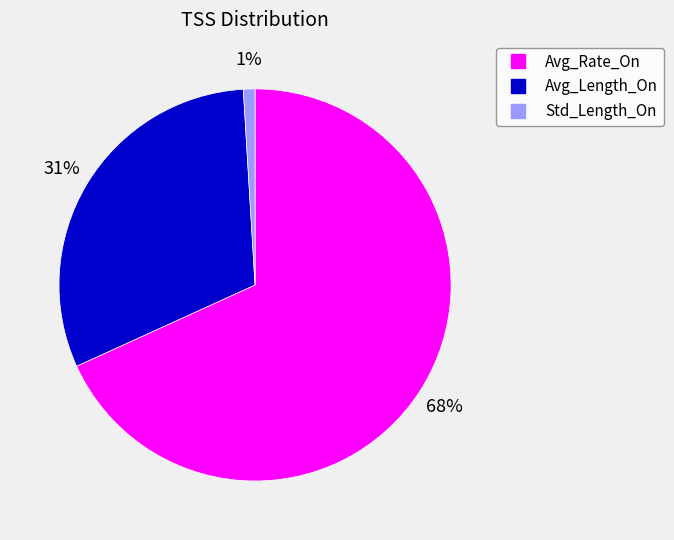

Combined, do Std_Length_On and Avg_Rate_On account for over 50%?

Yes